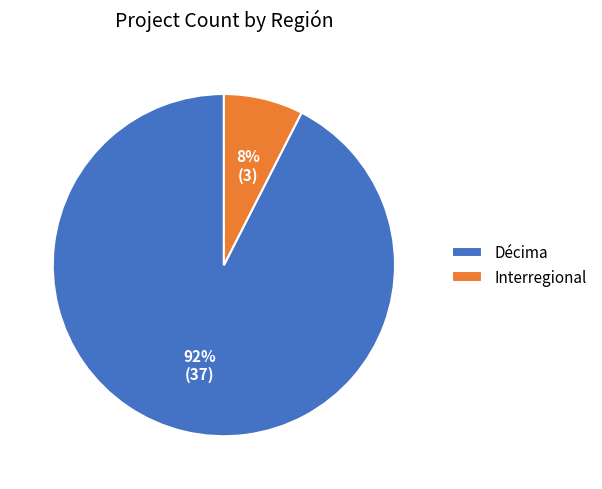

What is the smallest slice in the pie chart?

Interregional